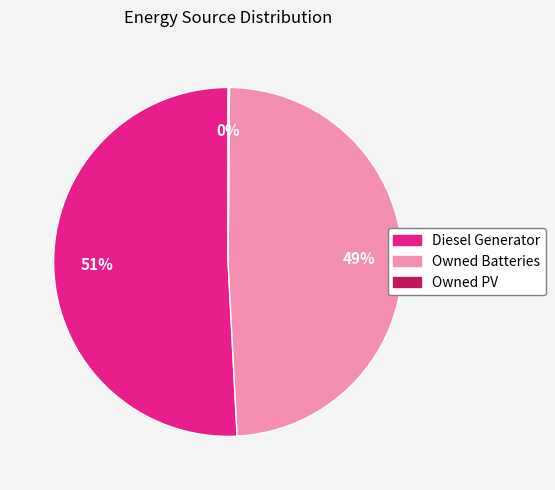

What is the largest slice in the pie chart?

Diesel Generator